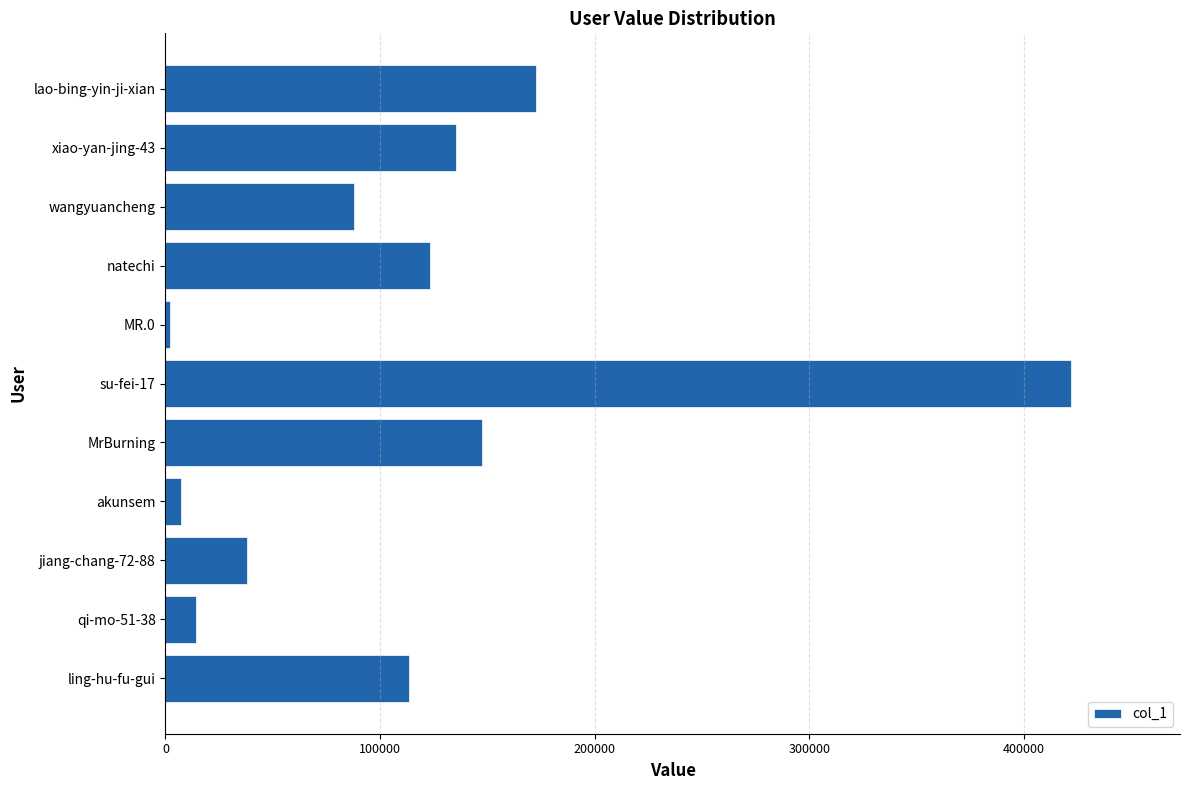

Reading bottom to top, transcribe all the data shown in this chart.

113377	14323	37983	7362	147366	421941	2144	123464	87845	135394	172636